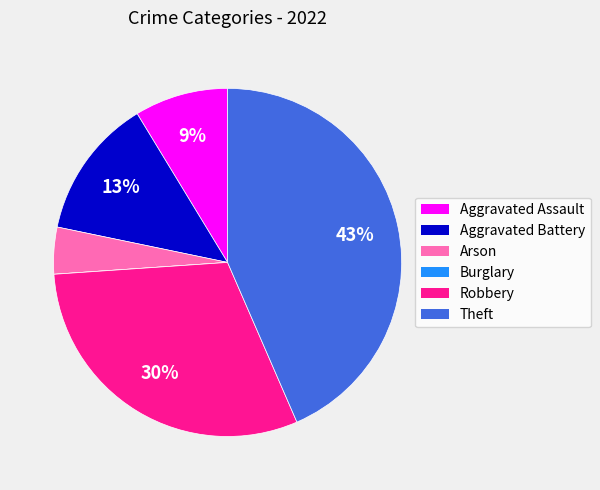

What is the ratio of the value at Theft to the value at Robbery?

1.4